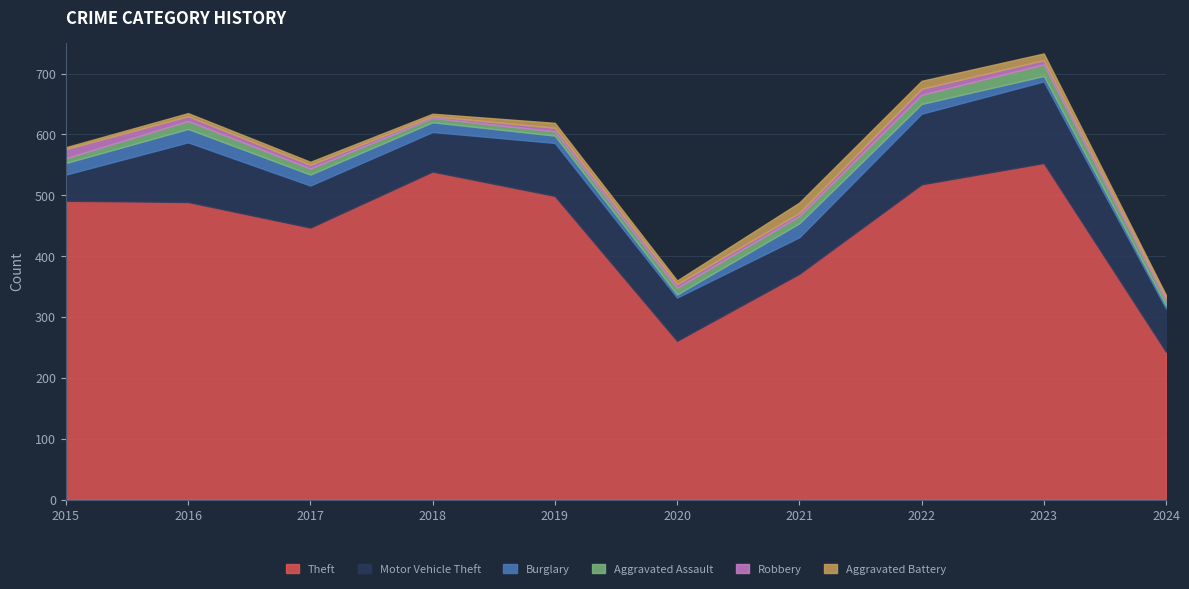

What is the value of the Theft point at the 3rd from the left?

447